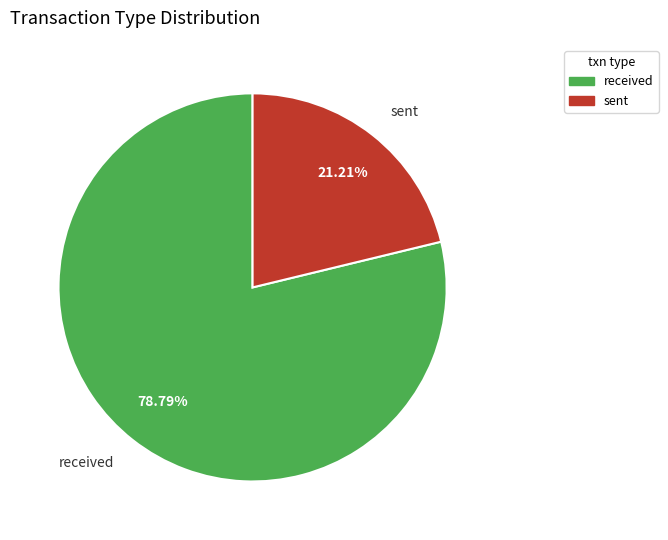

How many segments does this pie chart have?

2